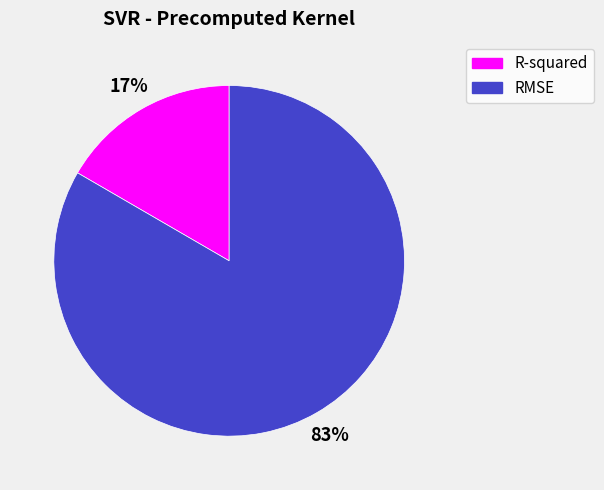

What is the smallest slice in the pie chart?

R-squared